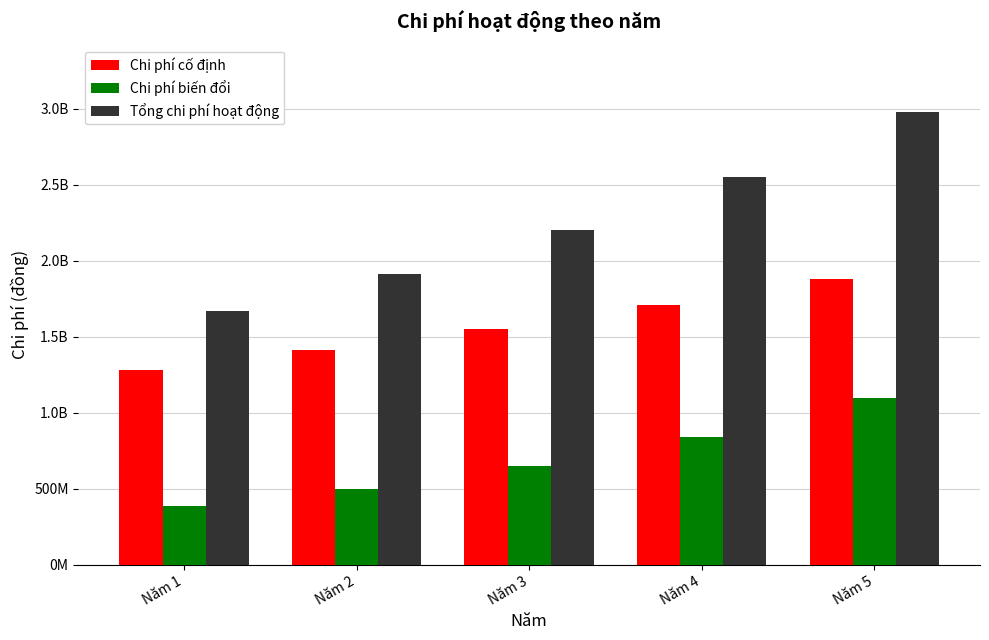

Which series has the largest total across all categories?

Tổng chi phí hoạt động